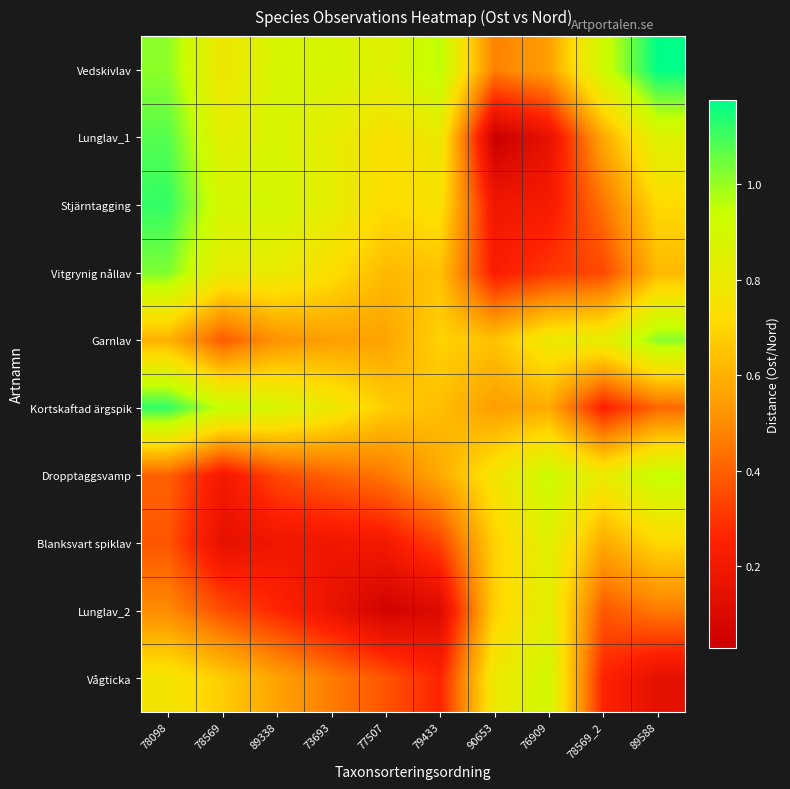

What is the spread (max minus min) of values at 73693?

0.7